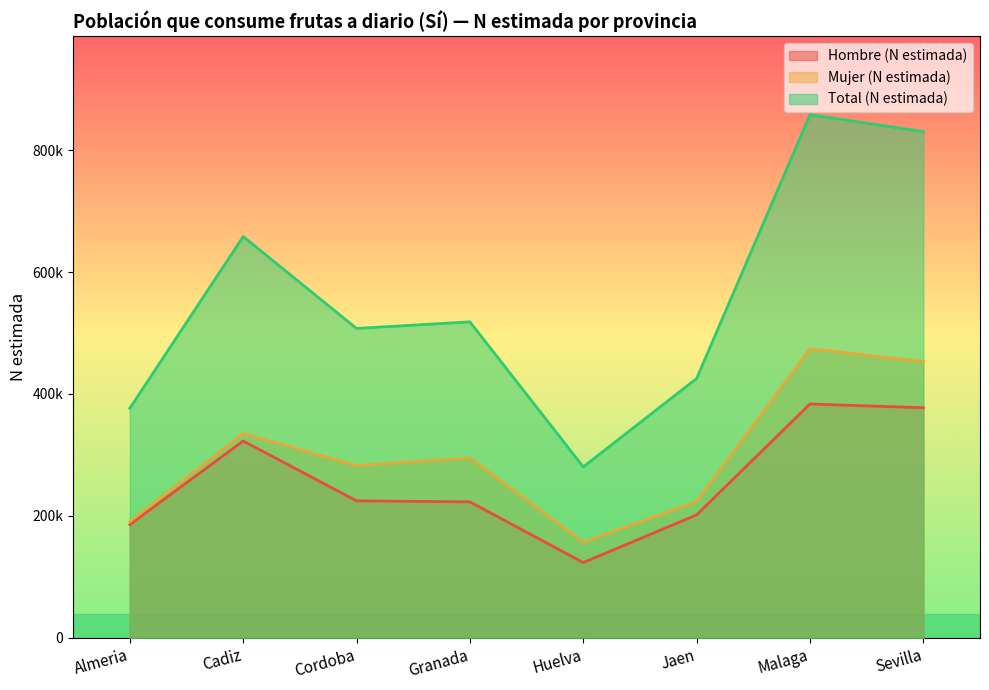

Reading left to right, what are all the values shown in this chart?

Hombre (N estimada): 185814	322892	224803	223100	123587	201723	383594	377425
Mujer (N estimada): 190787	335258	282723	295194	156862	223701	474290	452985
Total (N estimada): 376602	658150	507525	518294	280450	425424	857884	830410